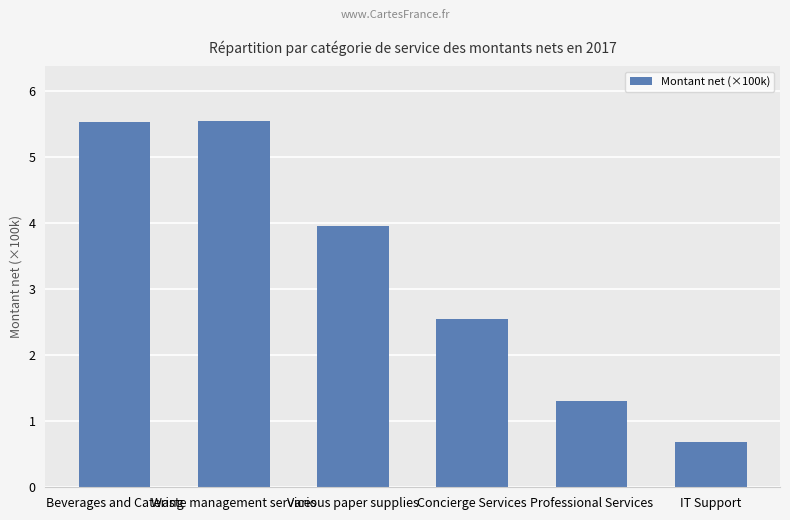

Which has a higher value, Beverages and Catering or Various paper supplies?

Beverages and Catering